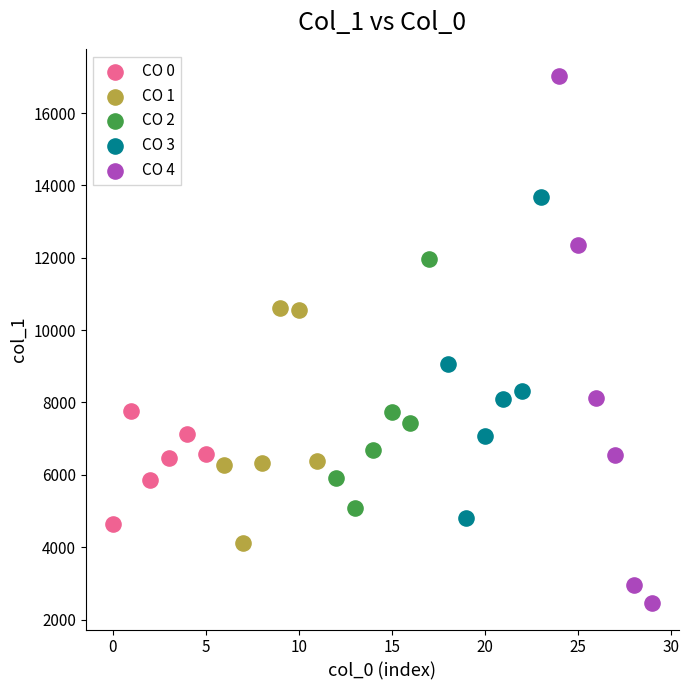

Which series reaches the minimum Y coordinate?

CO 4